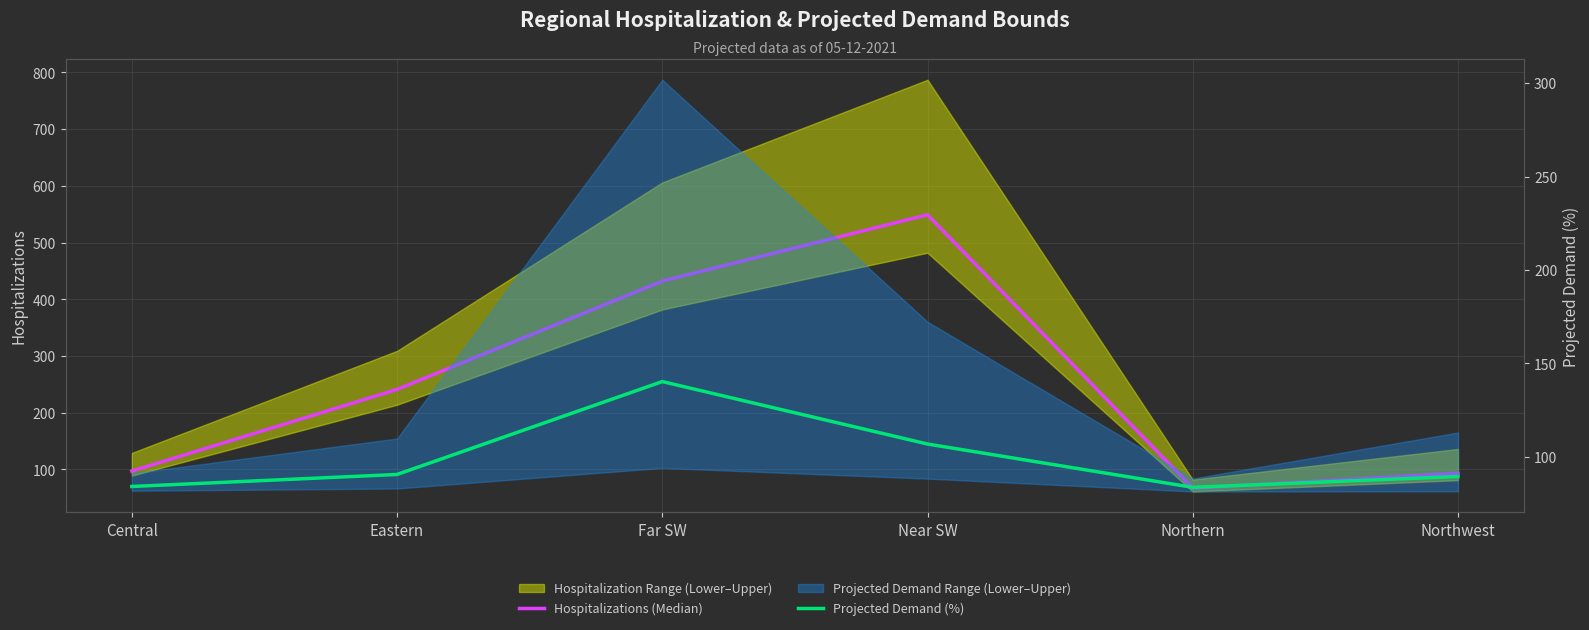

Does the chart display data point markers on the line(s)?

No